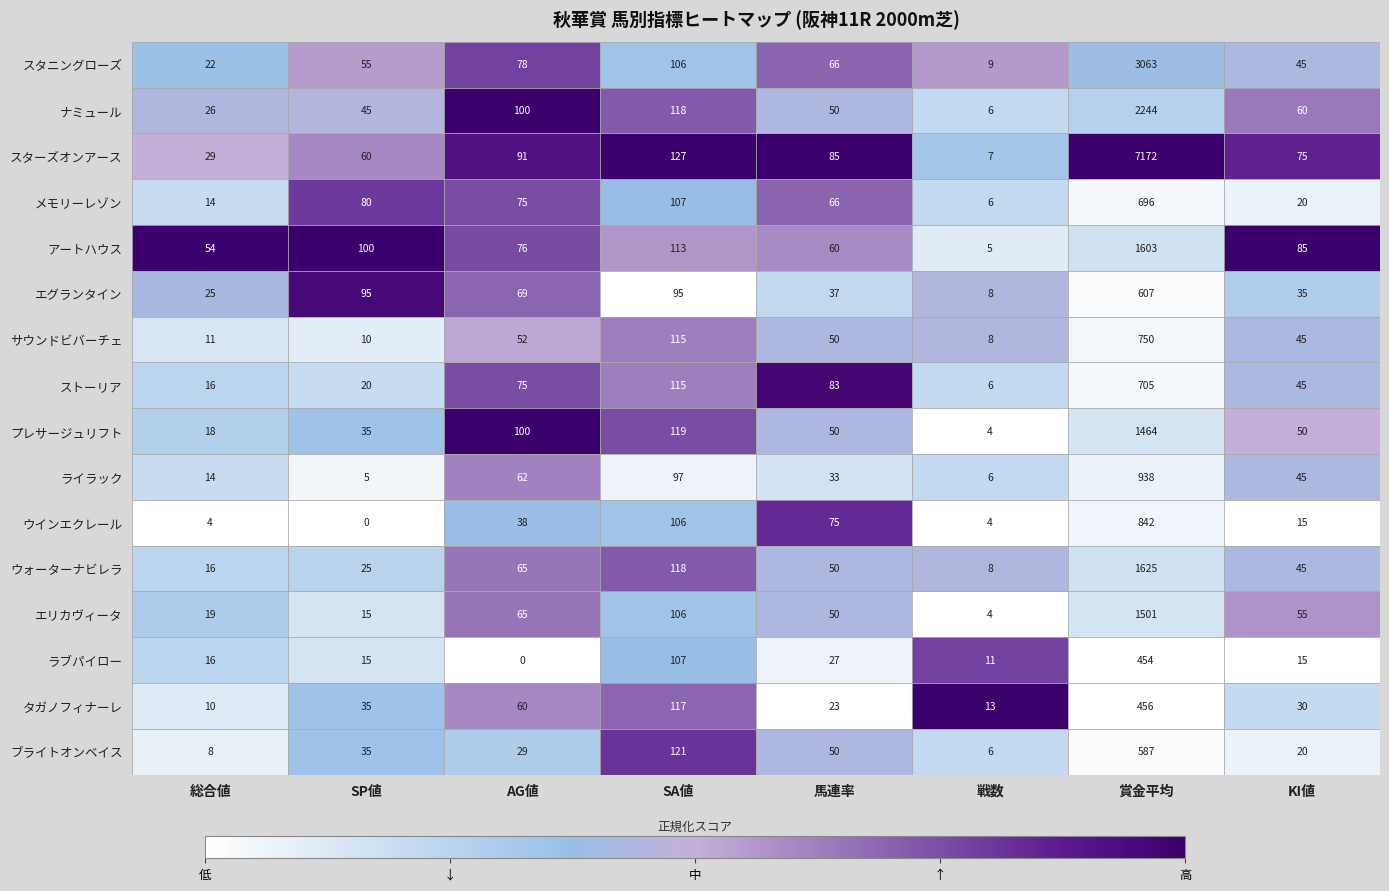

Count the number of data series in this chart.

16